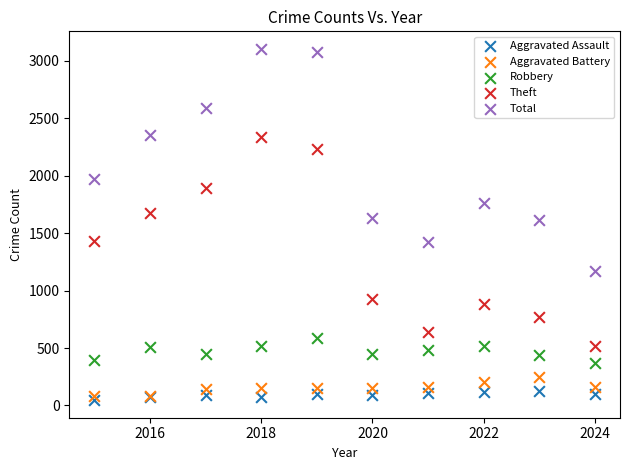

Which series has the widest spread of Y values?

Total